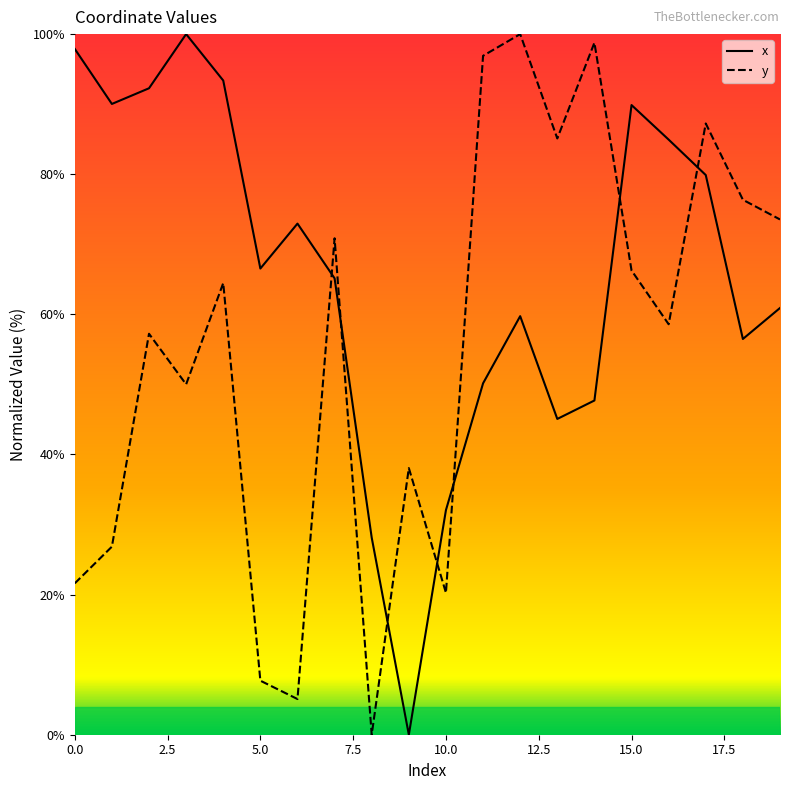

What is the difference between the maximum and minimum values in the x series?

100.0